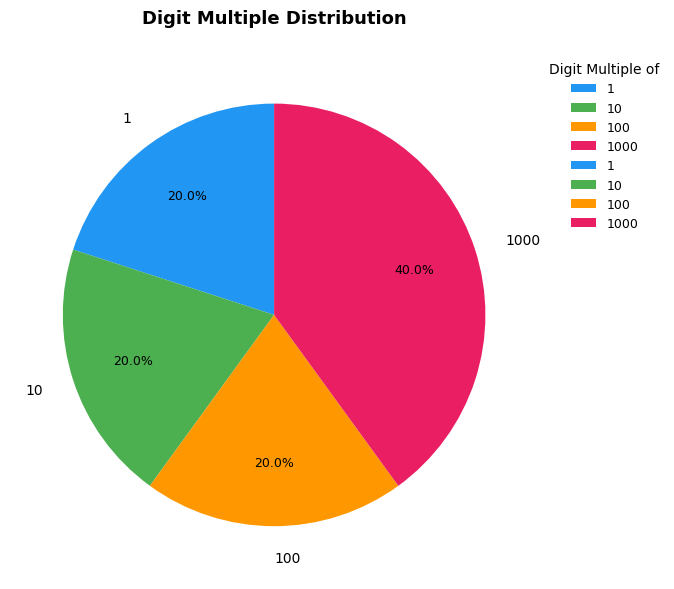

Combined, do 100 and 1 account for over 50%?

No